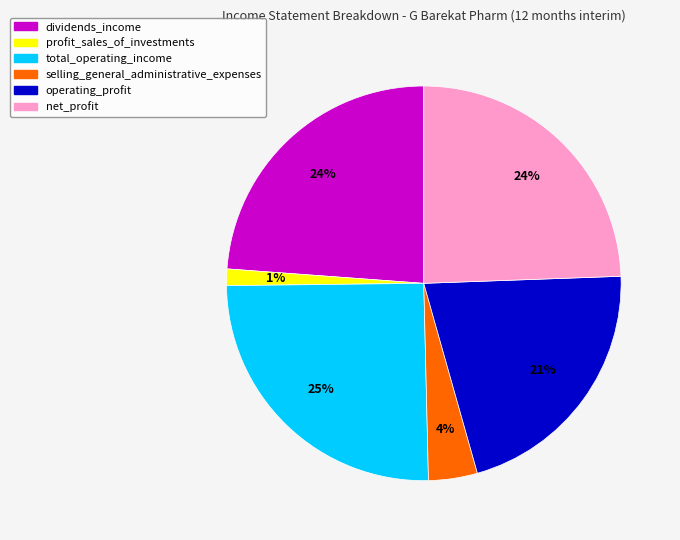

Which has a higher value, dividends_income or selling_general_administrative_expenses?

dividends_income